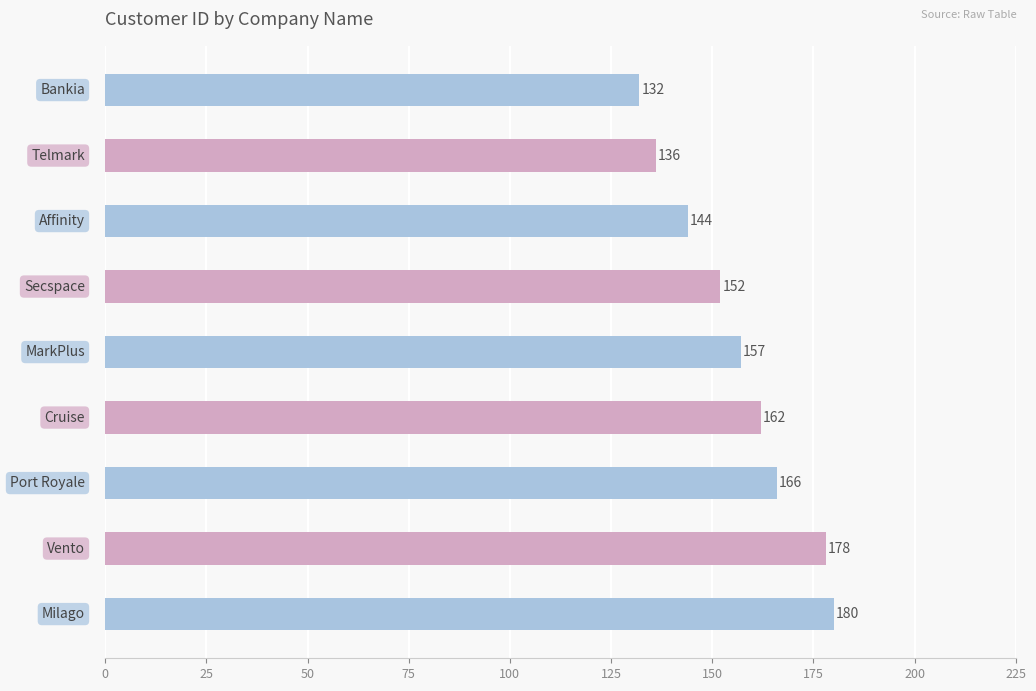

Reading bottom to top, transcribe all the data shown in this chart.

180	178	166	162	157	152	144	136	132